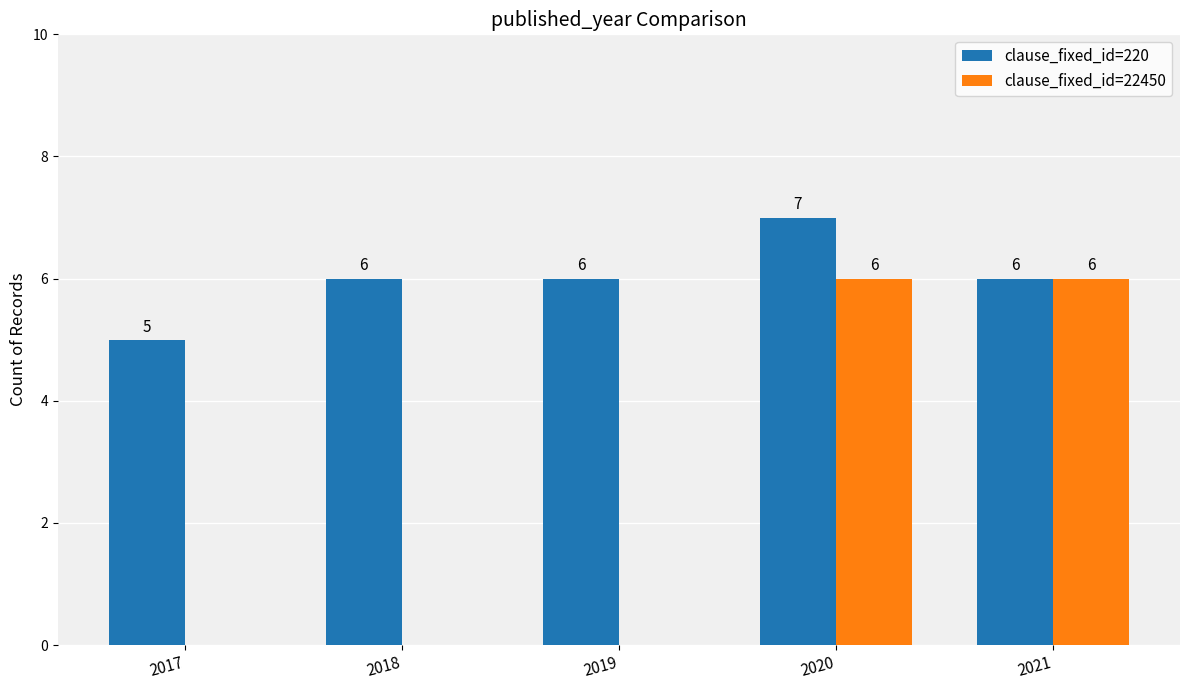

What is the maximum value for clause_fixed_id=220?

7